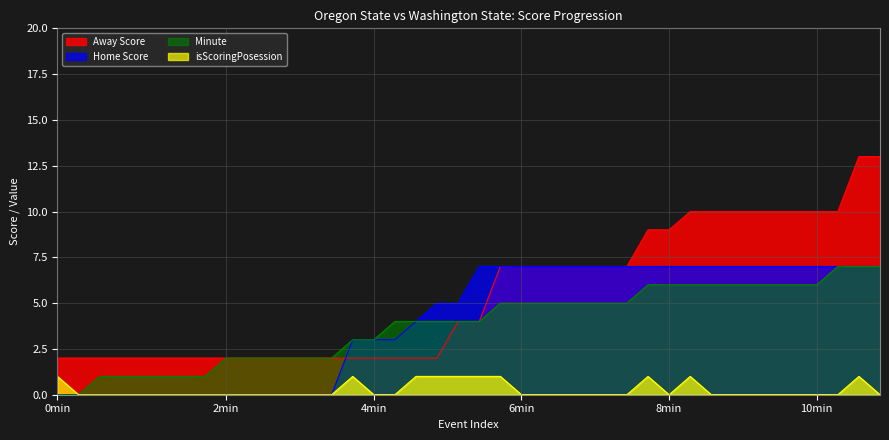

Which series has the largest range (max minus min)?

Away Score